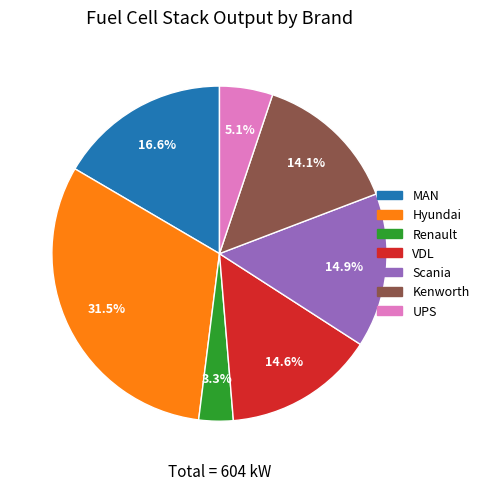

To the nearest percent, what is the average slice percentage?

14%